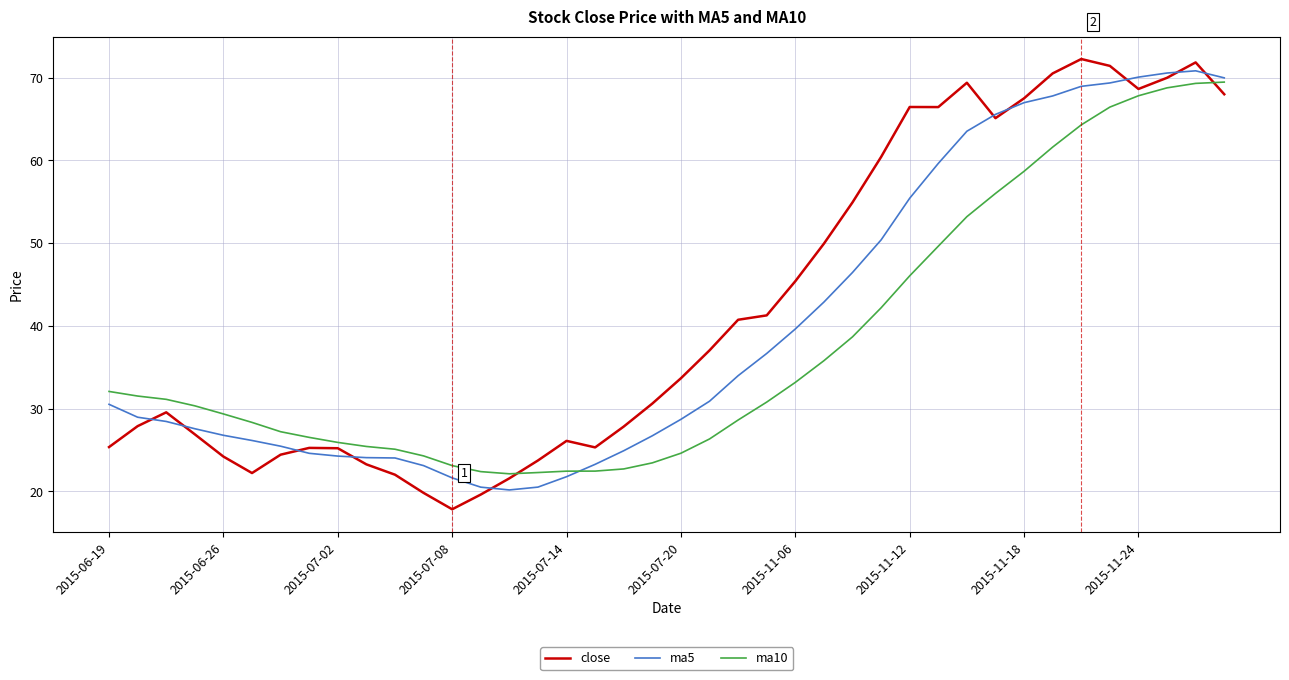

What are all the series names shown in the legend?

close, ma5, ma10